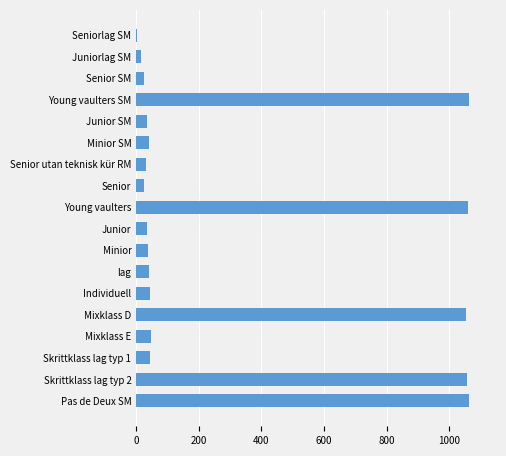

What value does the data have at Young vaulters?

1061